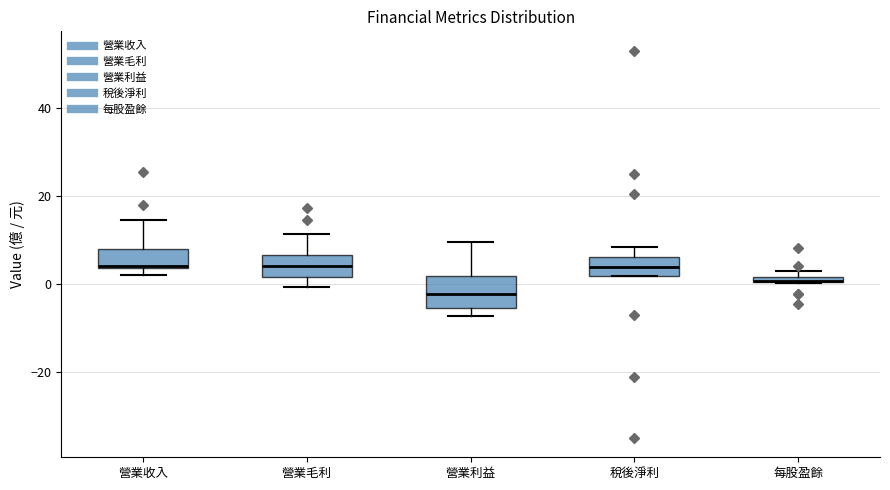

Which box is the tallest, from its lower edge to its upper edge?

營業利益